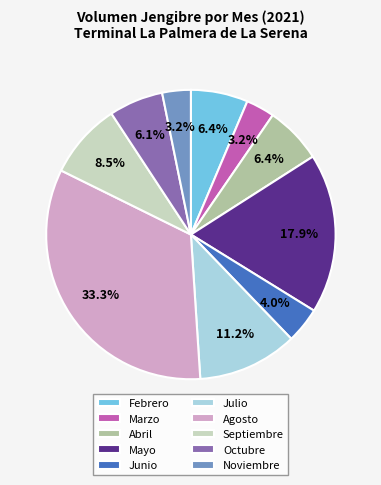

Is the sum of Marzo and Junio greater than half?

No